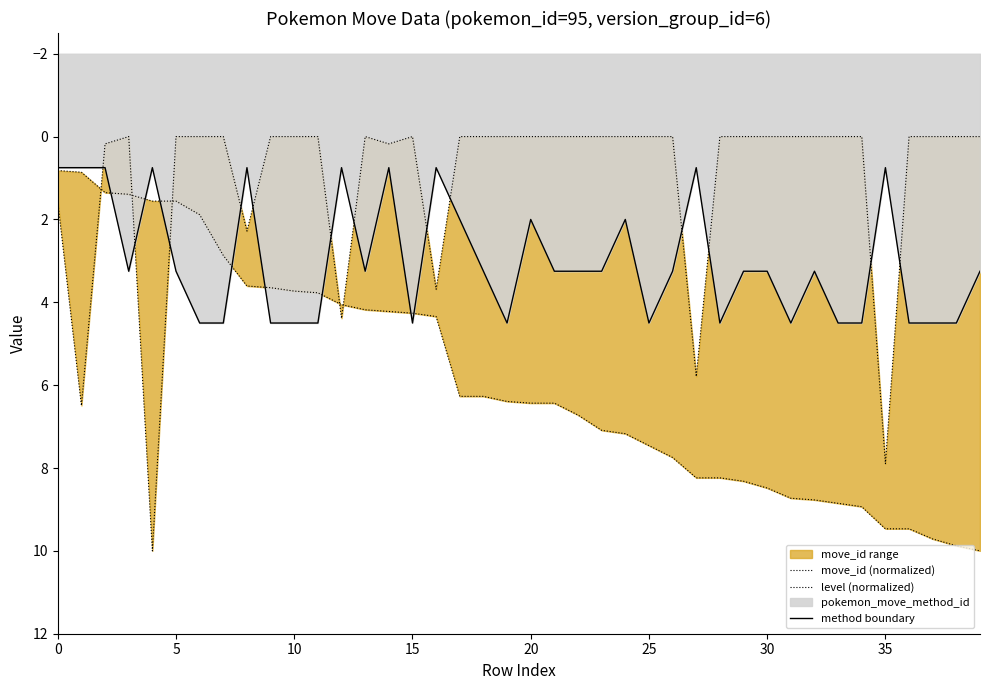

What is the maximum value for method boundary?

4.5